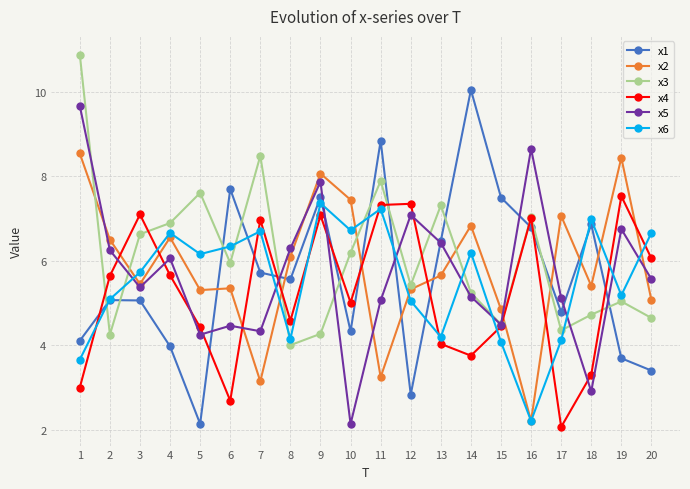

Where do x6 and x2 first cross each other?

2 and 3